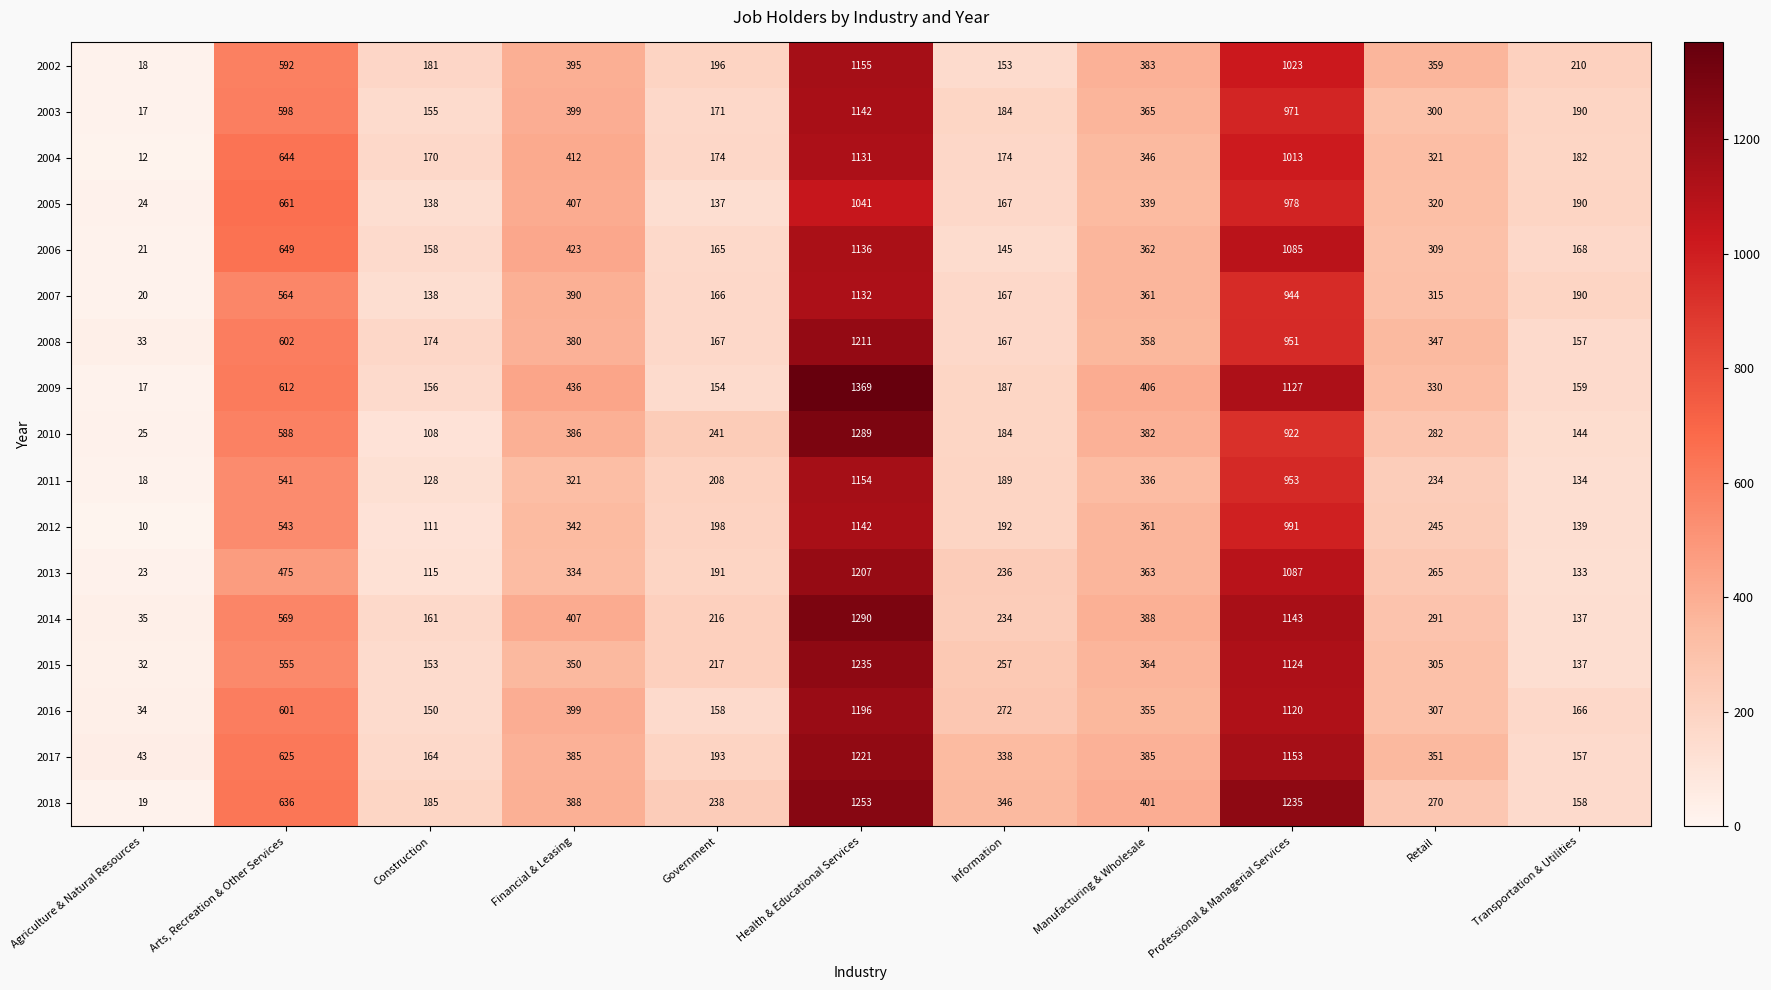

What is the average value of the 2006 series?

420